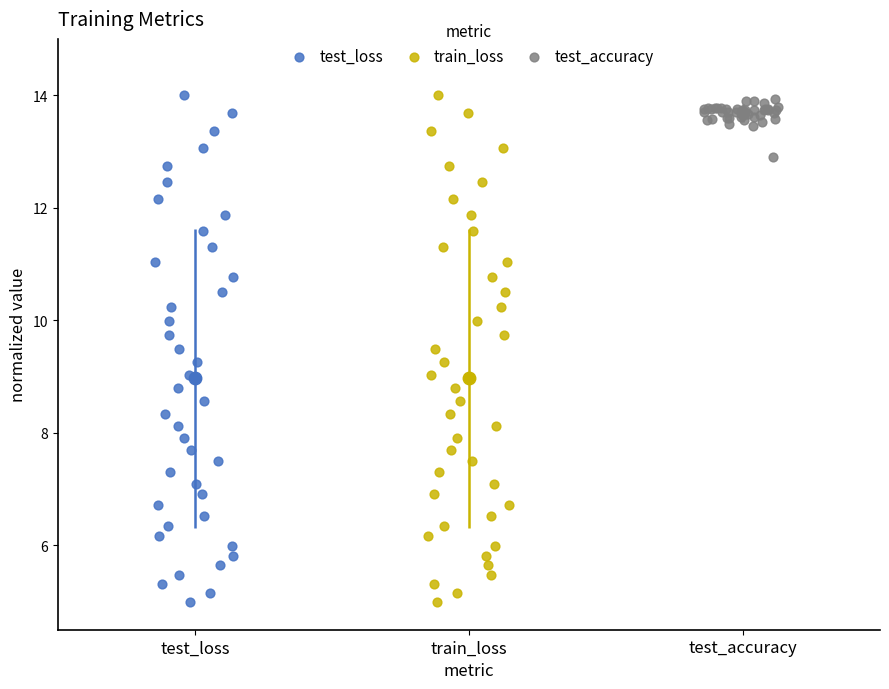

Which series has the largest Y range (max minus min)?

train_loss